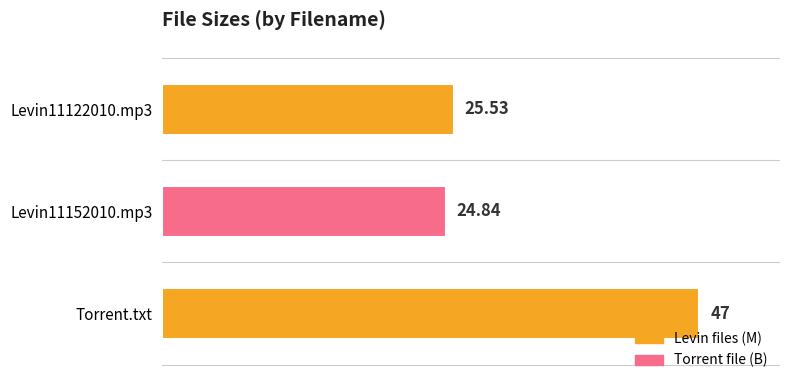

Are the bars grouped side by side (vs. stacked)?

No